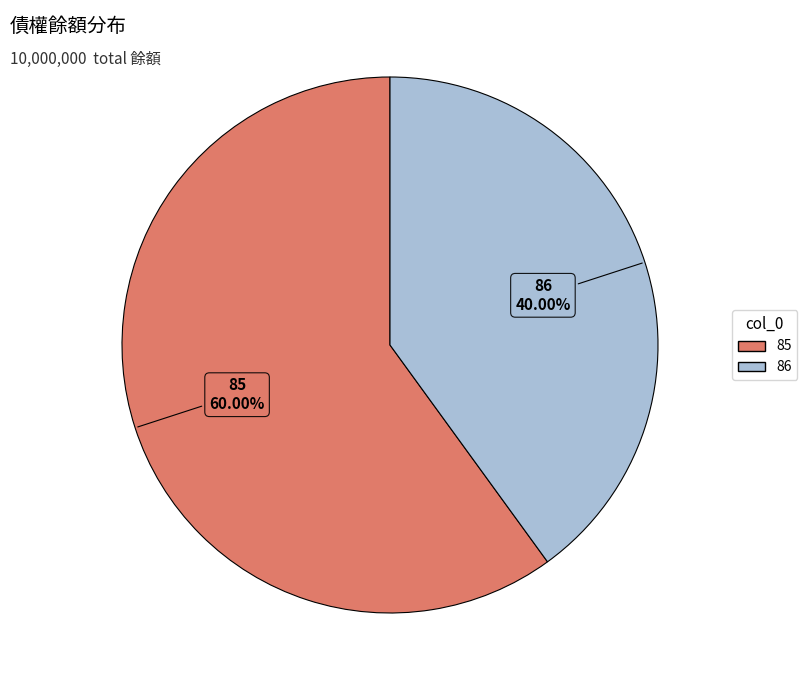

To the nearest percent, what is the difference between the largest and smallest slice percentages?

20%